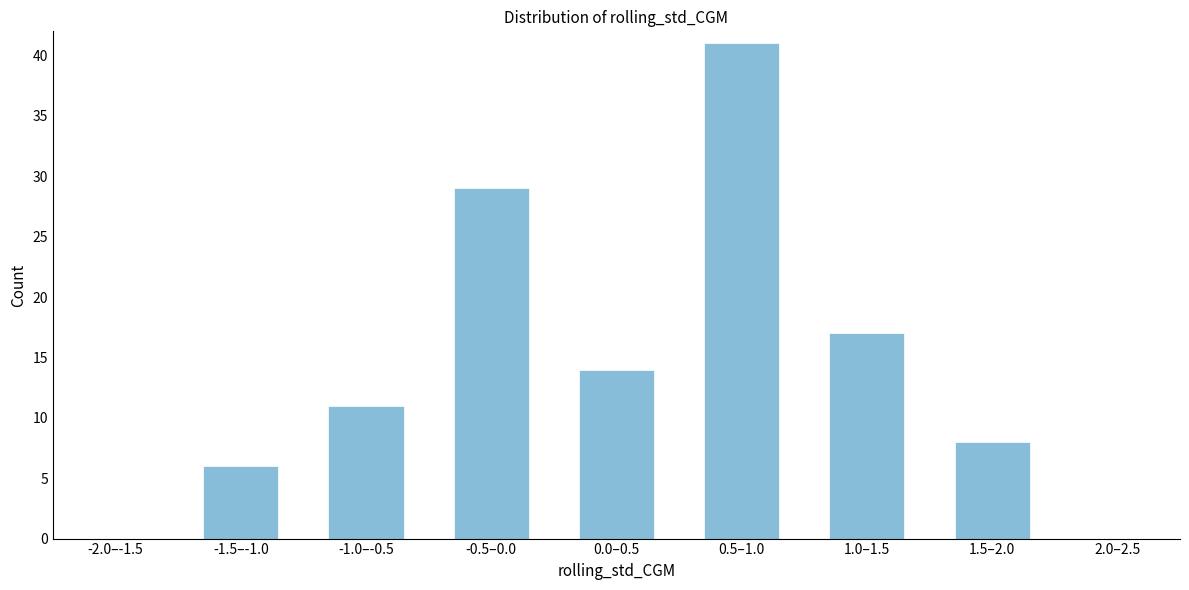

Reading right to left, list all the values displayed in this chart.

2.0–2.5=0	1.5–2.0=8	1.0–1.5=17	0.5–1.0=41	0.0–0.5=14	-0.5–0.0=29	-1.0–-0.5=11	-1.5–-1.0=6	-2.0–-1.5=0